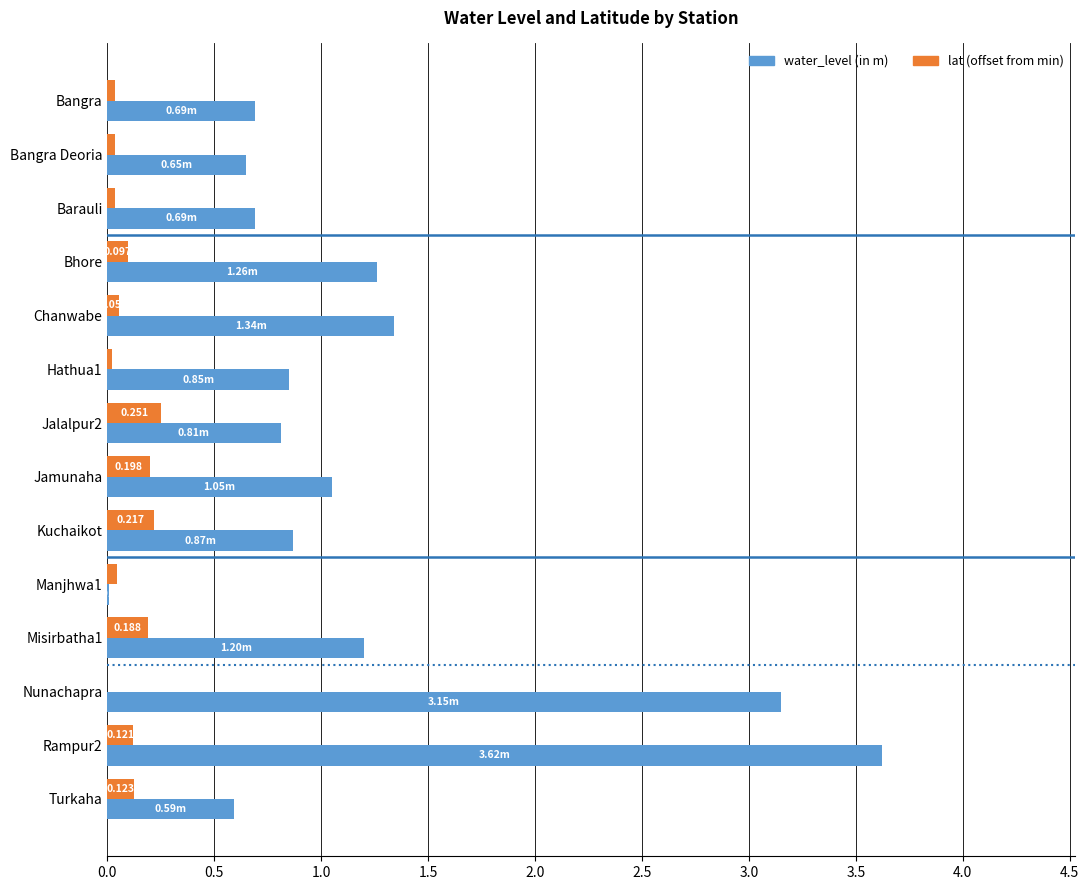

Is the value of water_level (in m) at Turkaha greater than the value of lat (offset from min) at Turkaha?

Yes